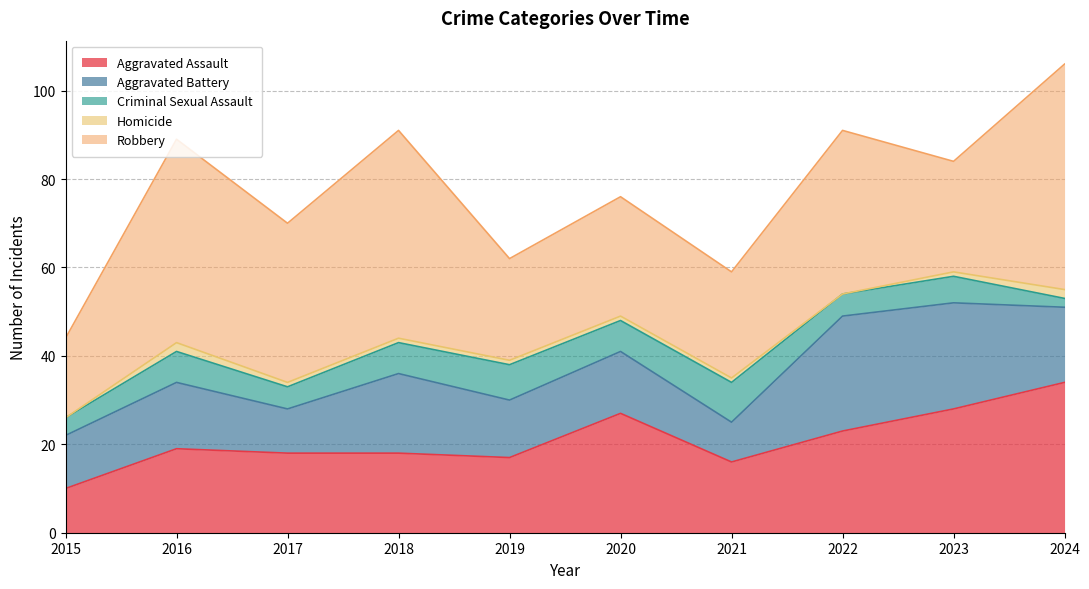

The Robbery series shows 81 at 2018. True or false?

False